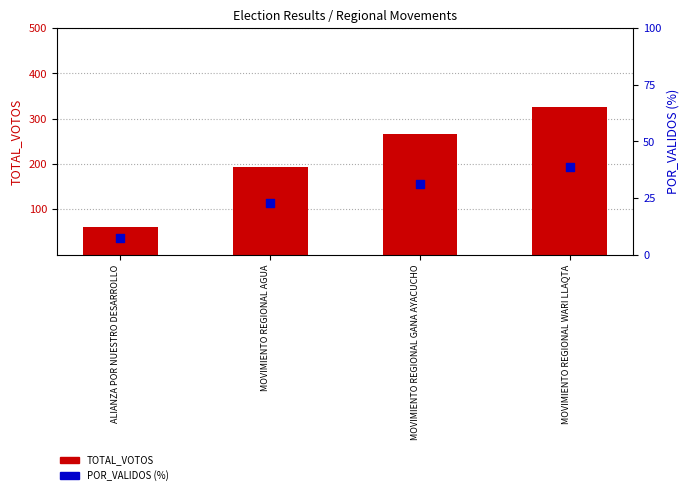

Which series has the largest total across all categories?

TOTAL_VOTOS